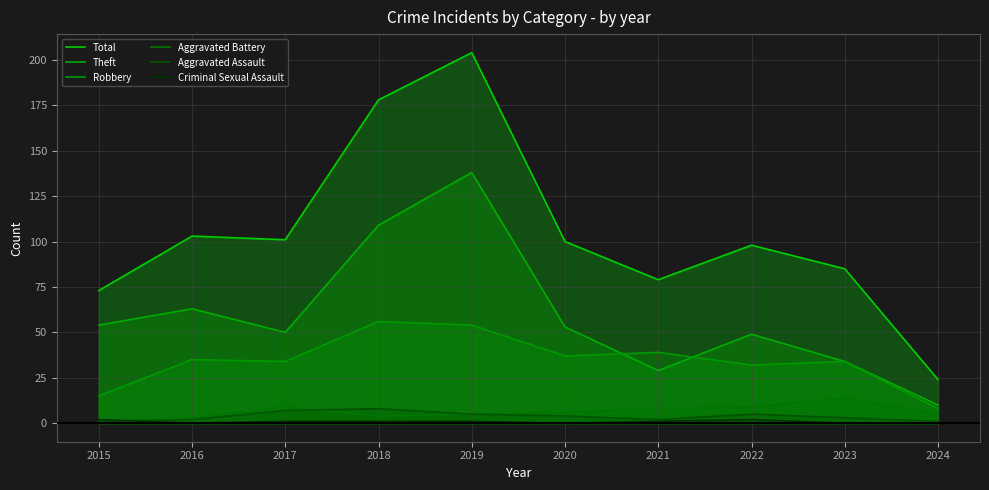

How many lines are shown in the chart?

6